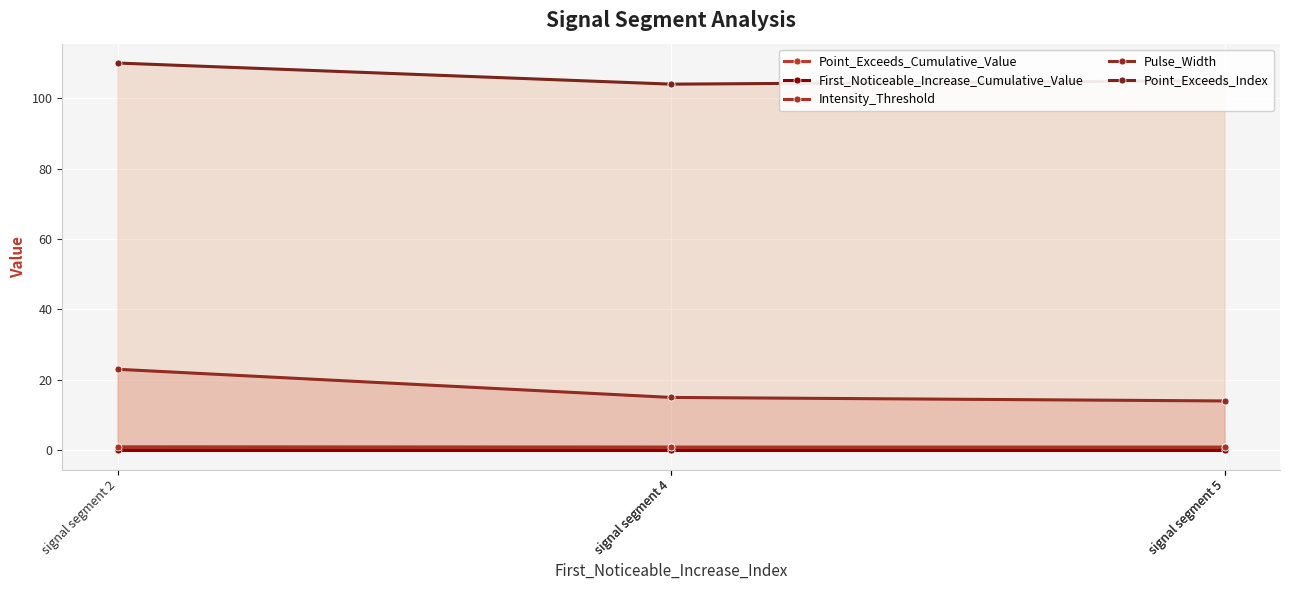

True or false: First_Noticeable_Increase_Cumulative_Value has more than 1 interior local peaks.

False